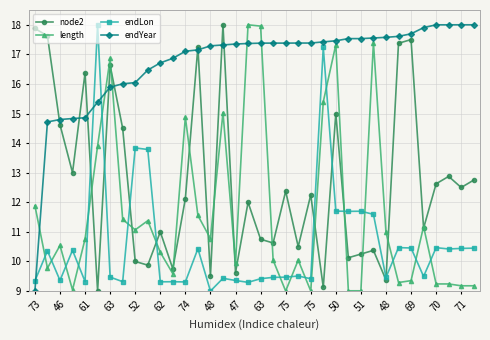

What is the maximum value shown in the chart?

18.0